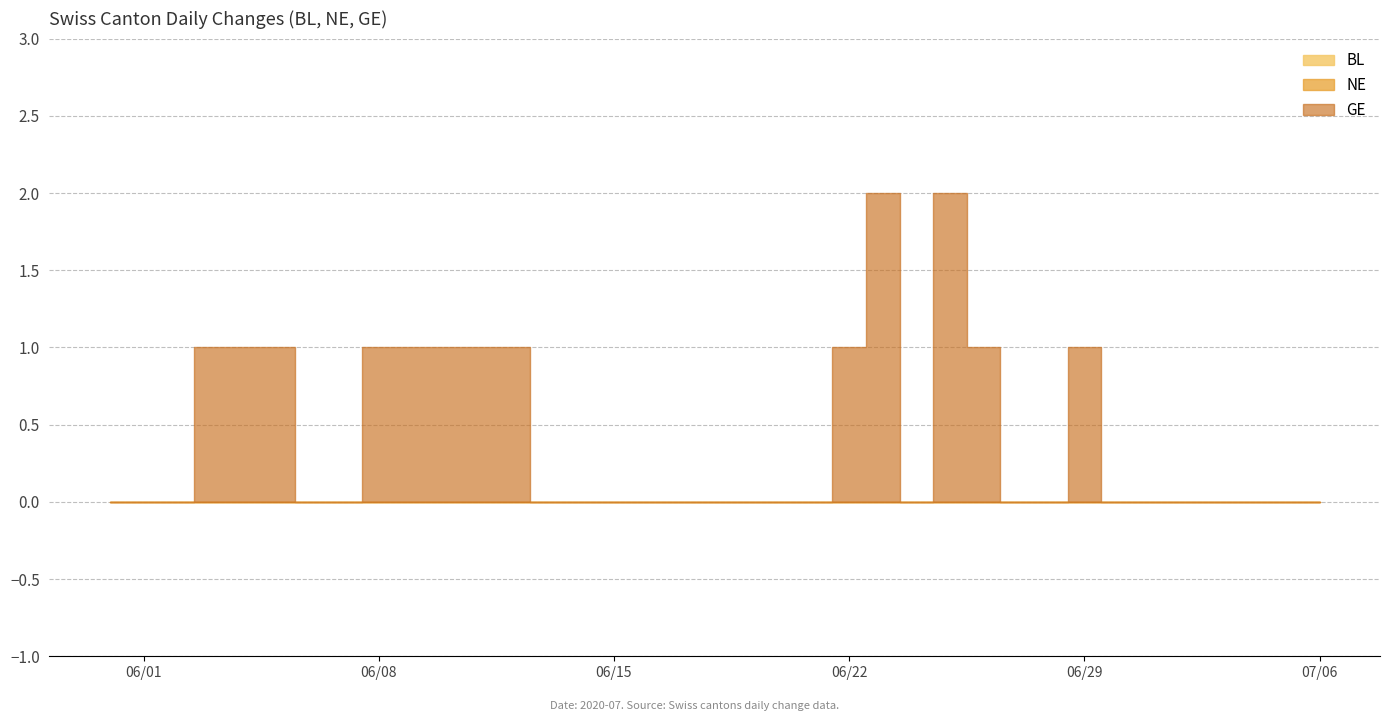

Does the chart have visible grid lines?

Yes